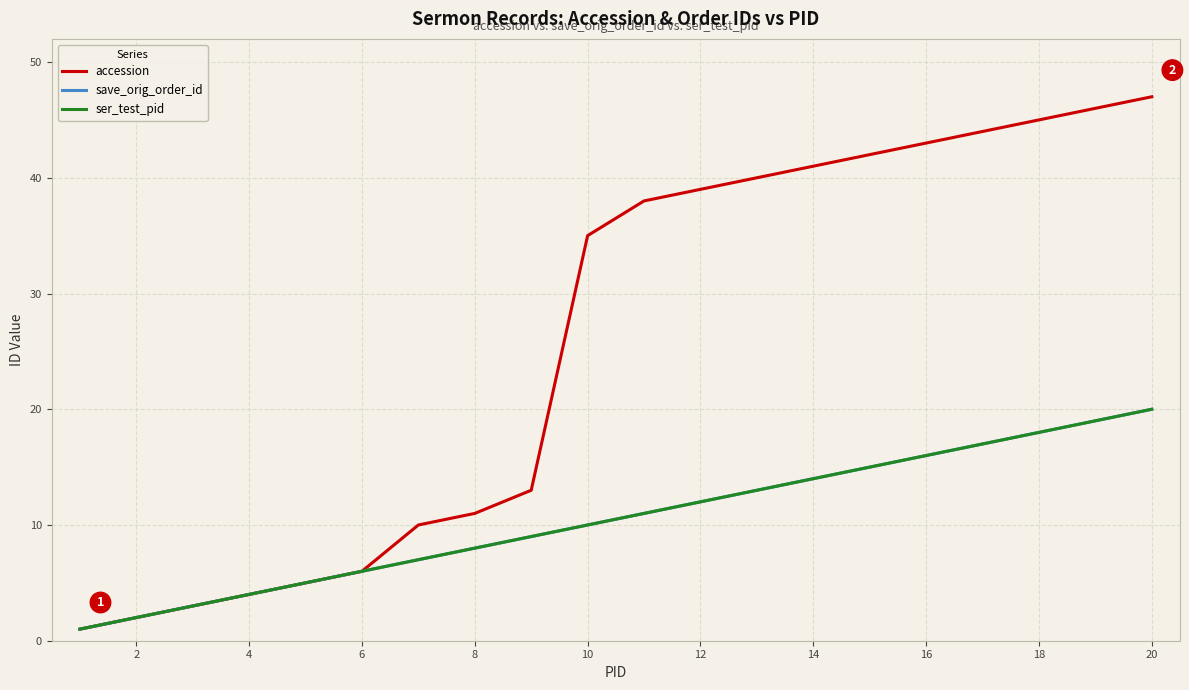

Does the chart display data point markers on the line(s)?

No